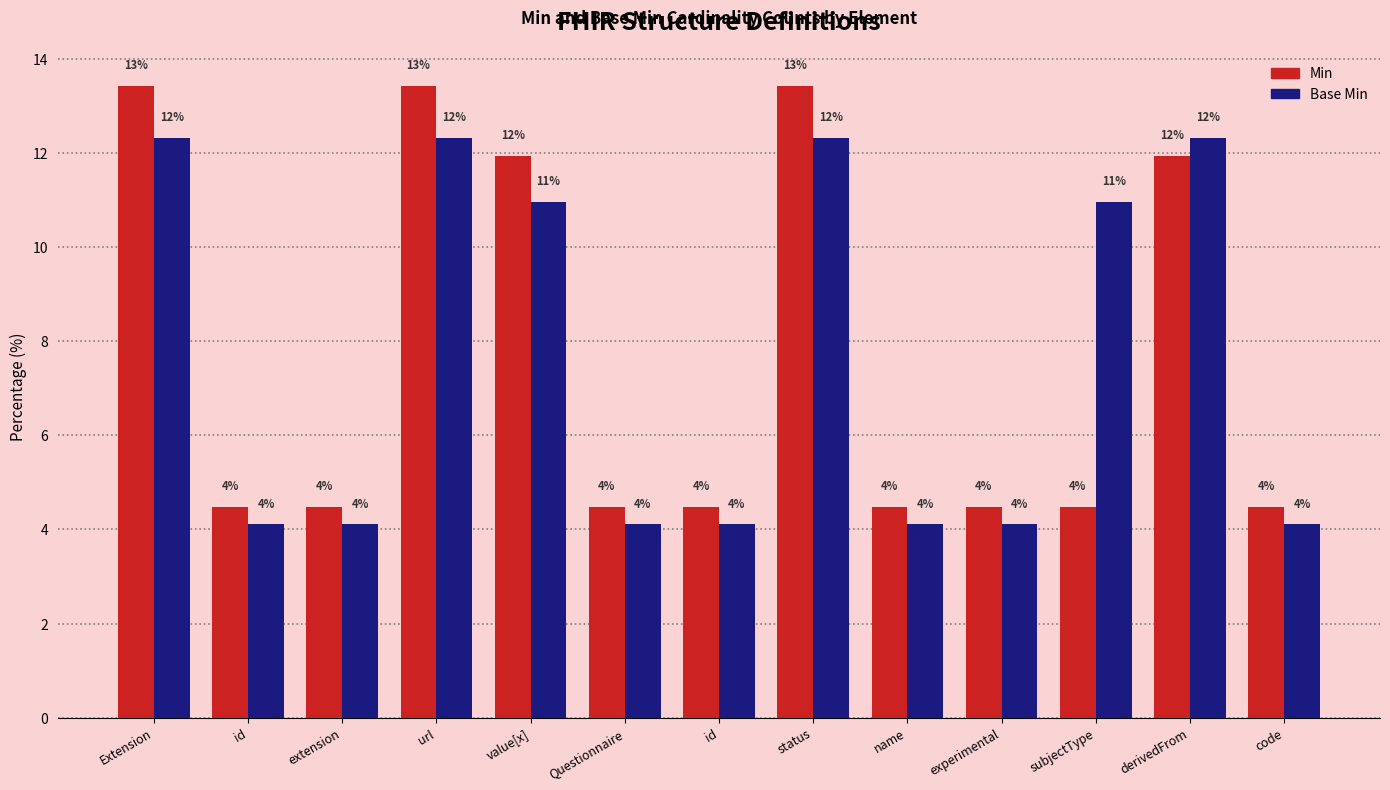

Which has a higher value, subjectType or code?

subjectType